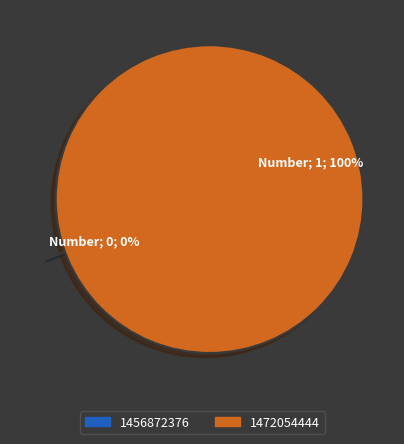

Does any single category account for the majority?

Yes